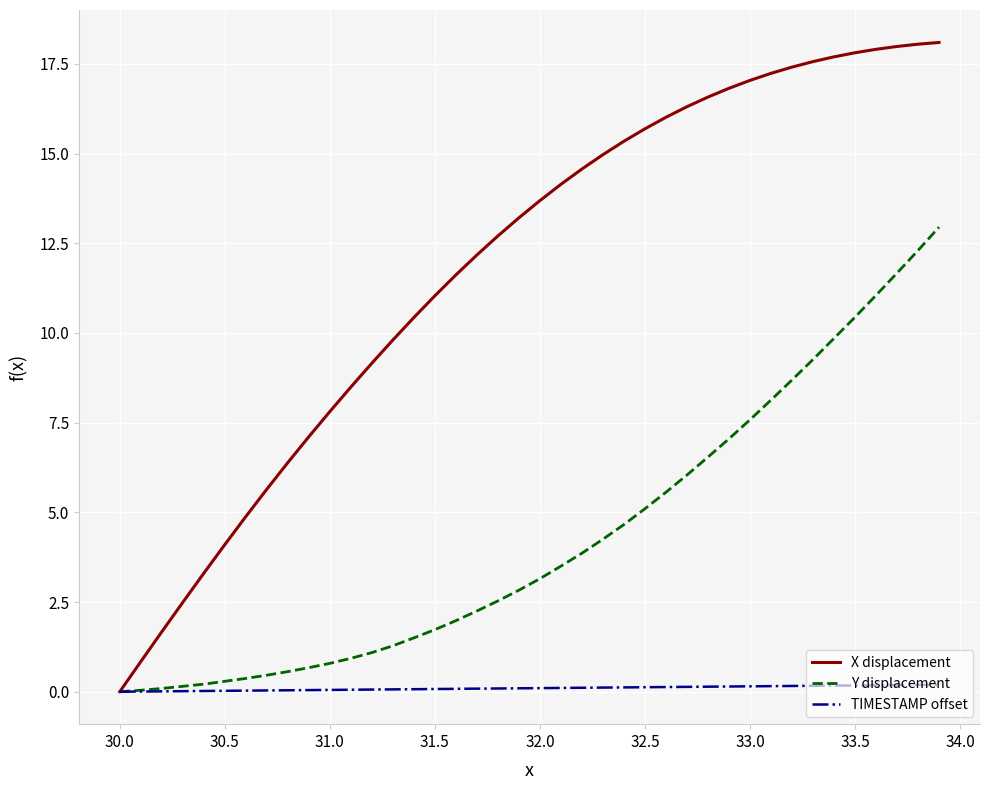

How many series are shown in this chart?

3